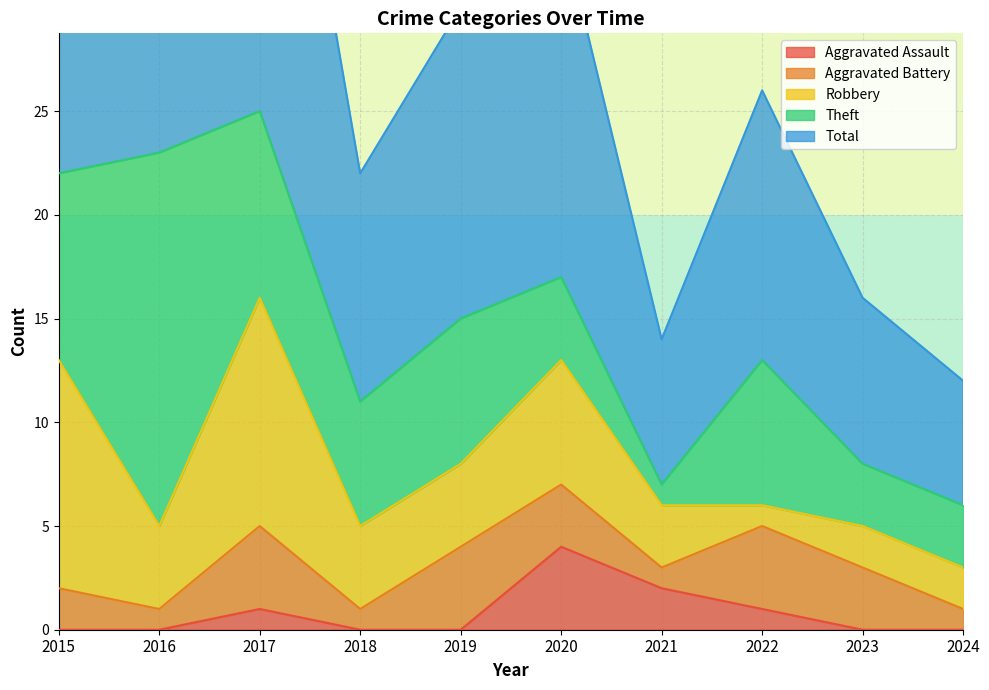

True or false: Theft and Total intersect in this chart.

False